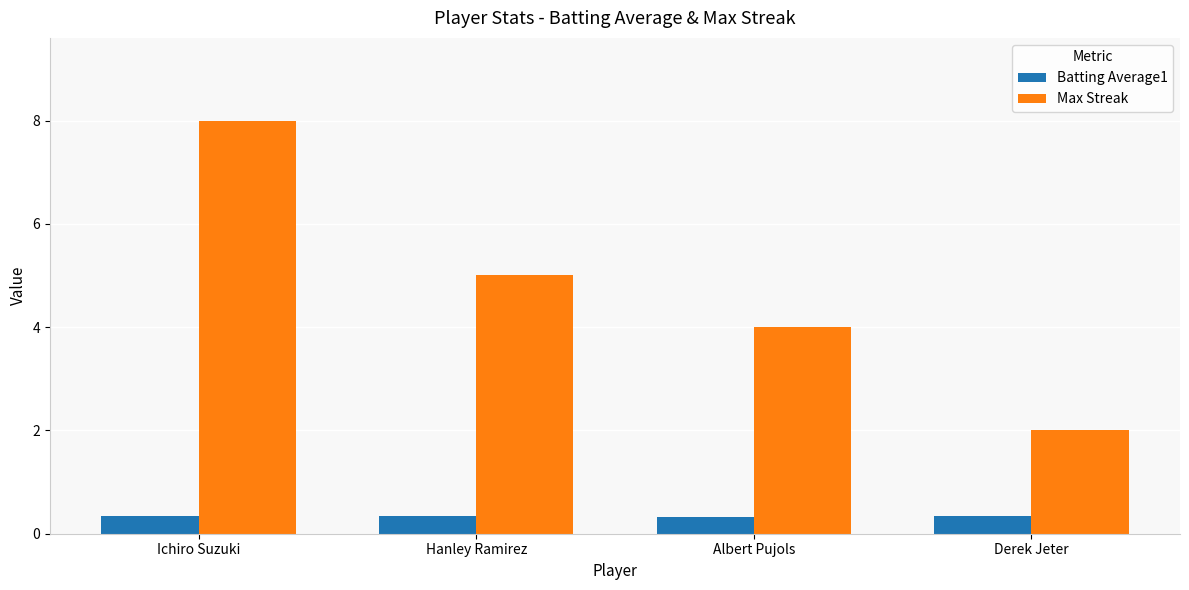

What is the value of the Max Streak bar at the 3rd from the left?

4.0